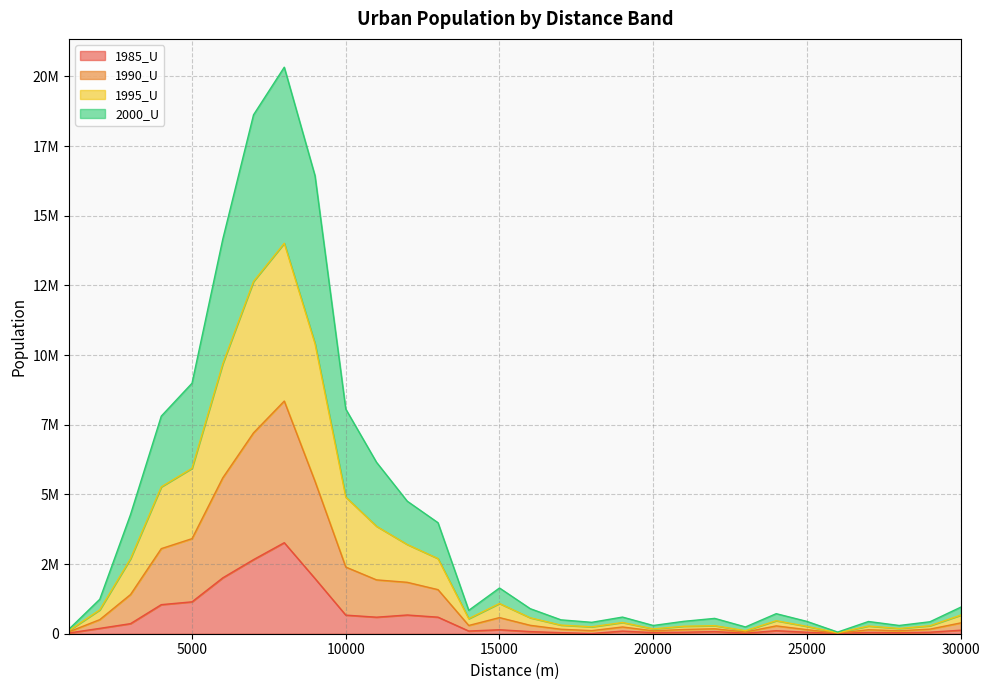

Which category has the highest value across all series?

8000